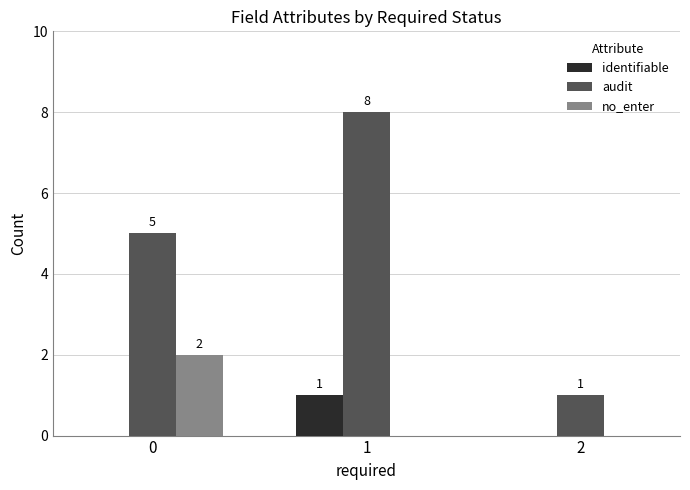

How many series are shown in this chart?

3